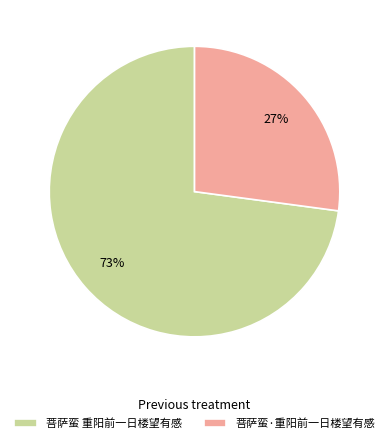

How many slices are in this pie chart?

2